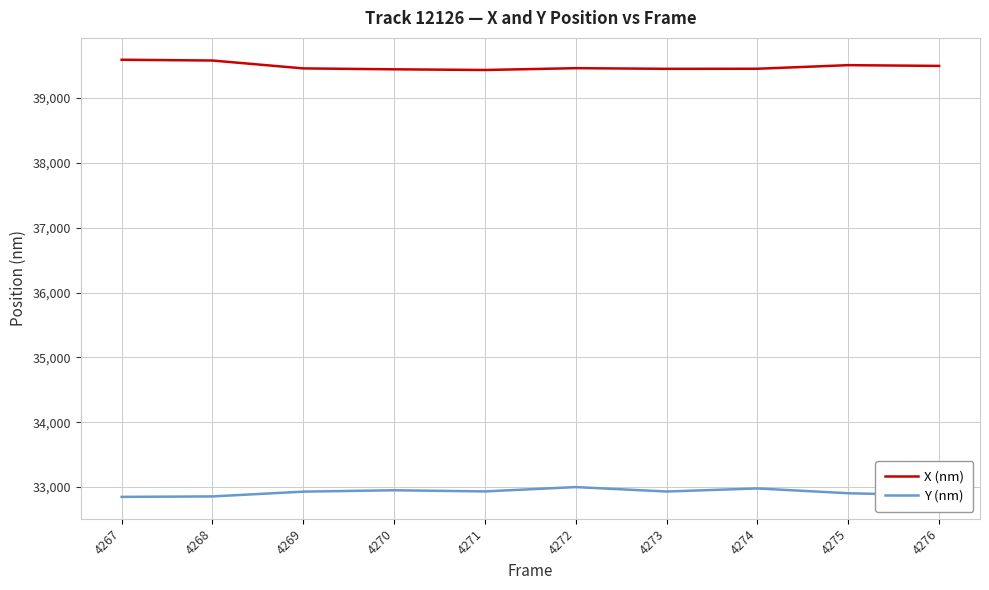

What is the sum of all Y (nm) values?

329196.7